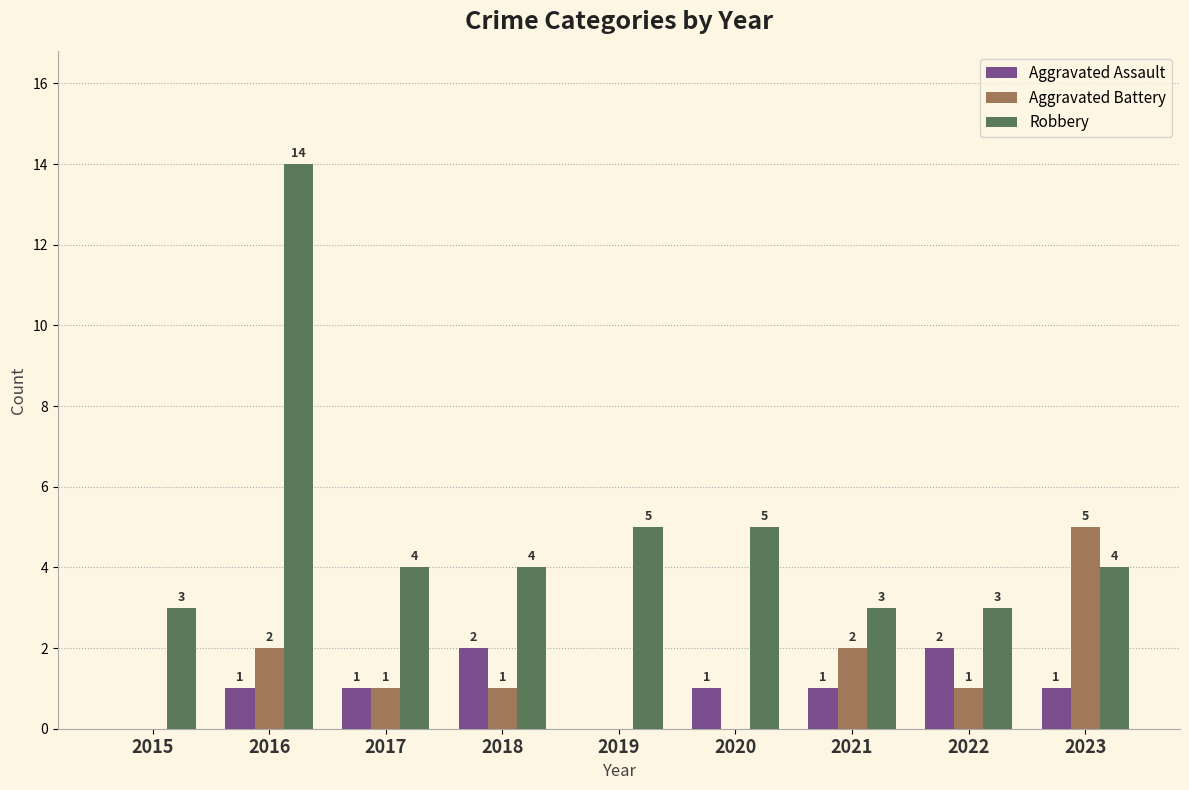

Read the Robbery value at 2023.

4